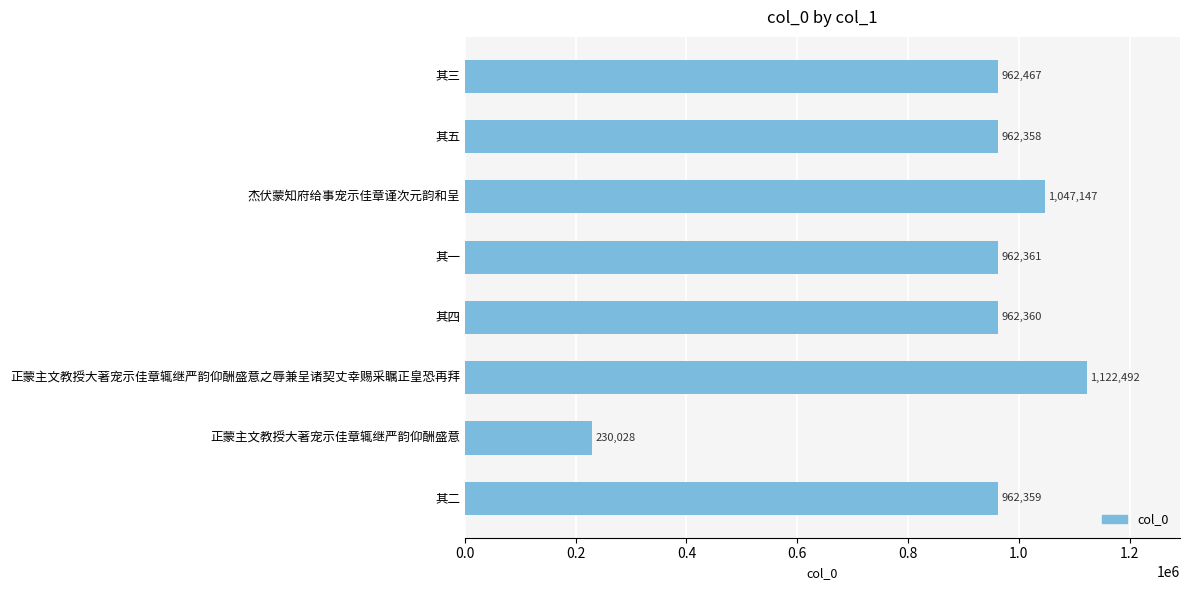

List the labels in order of value, smallest first.

正蒙主文教授大著宠示佳章辄继严韵仰酬盛意, 其五, 其二, 其四, 其一, 其三, 杰伏蒙知府给事宠示佳章谨次元韵和呈, 正蒙主文教授大著宠示佳章辄继严韵仰酬盛意之辱兼呈诸契丈幸赐采瞩正皇恐再拜